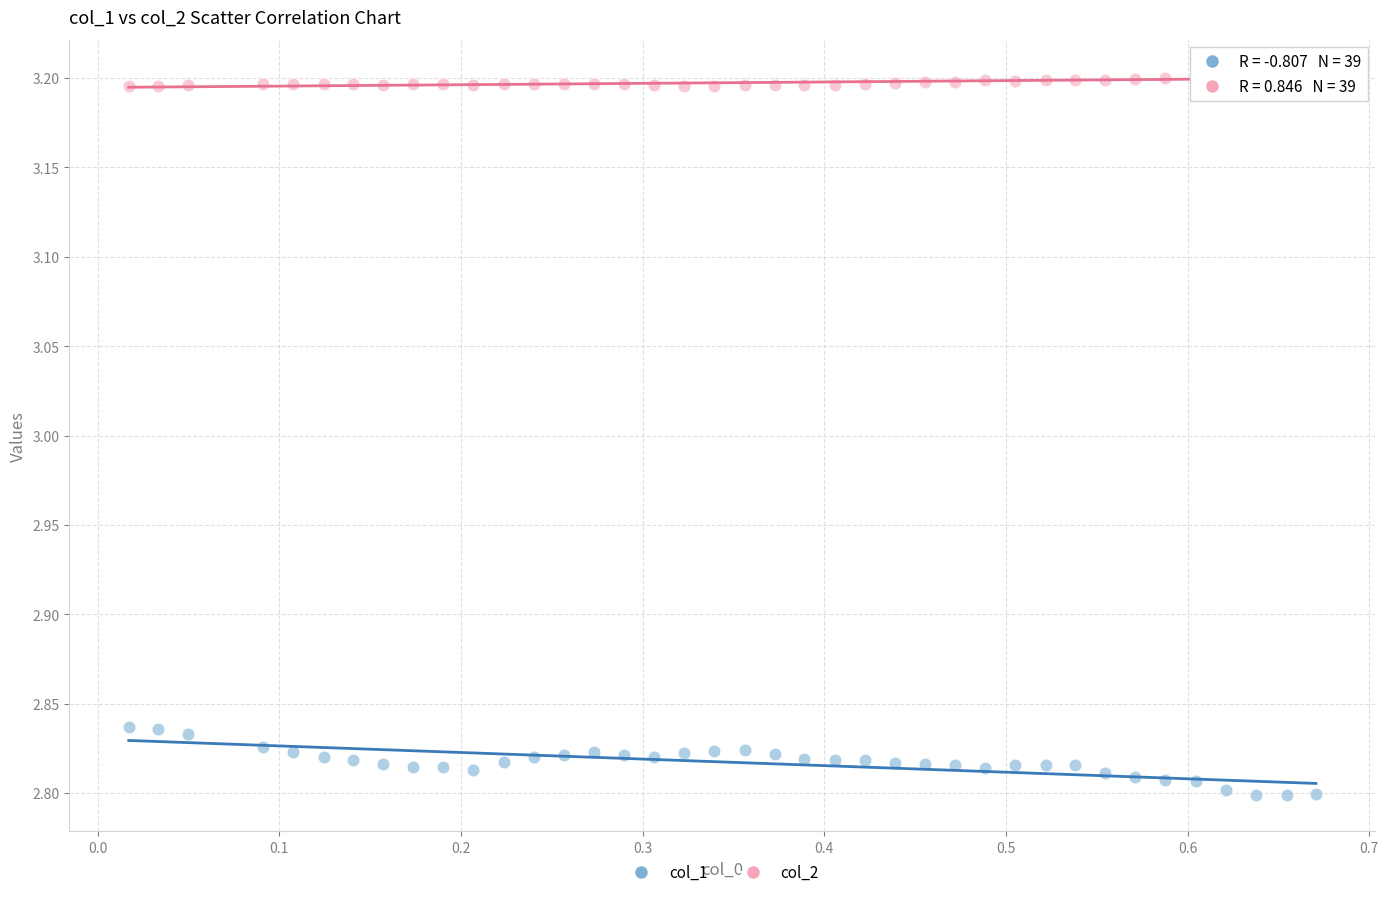

Which series has the largest Y range (max minus min)?

col_1